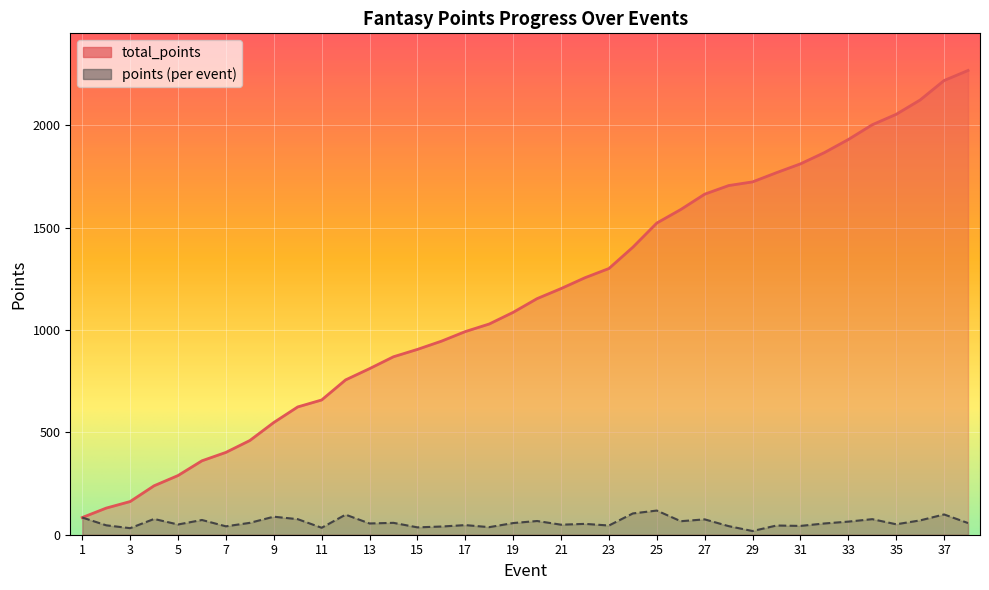

List the series in order of their overall mean, highest first.

total_points, points